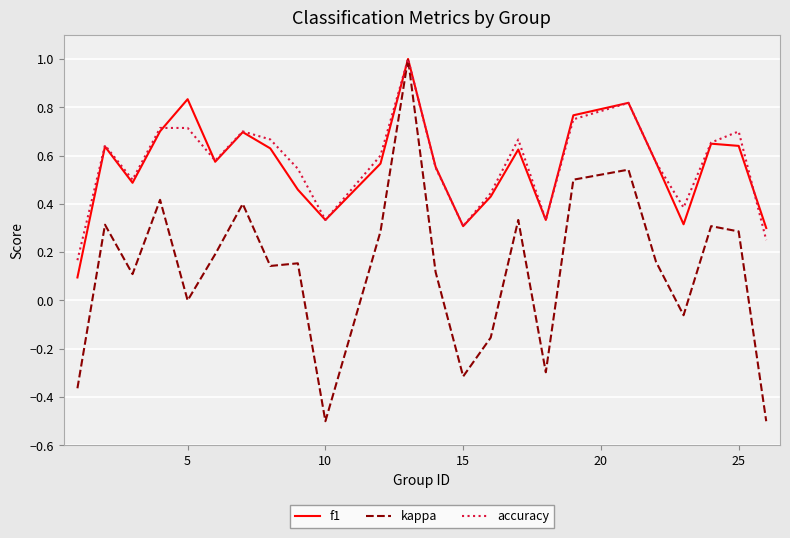

In f1, how many points are lower than both neighbors (excluding endpoints)?

6